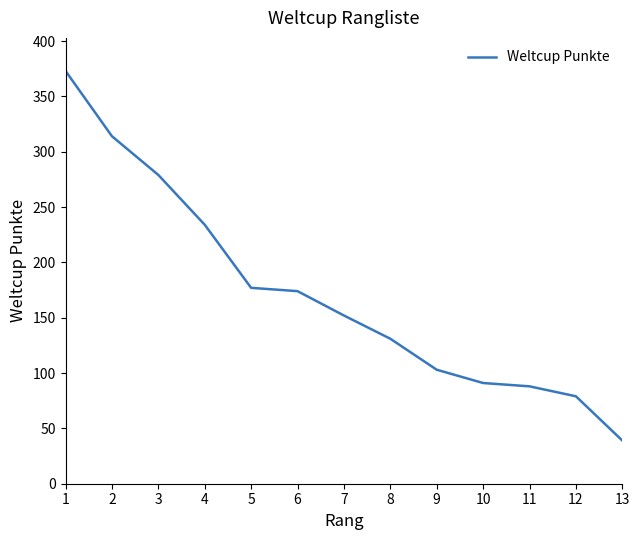

What is the difference between the values at 4 and 2?

80